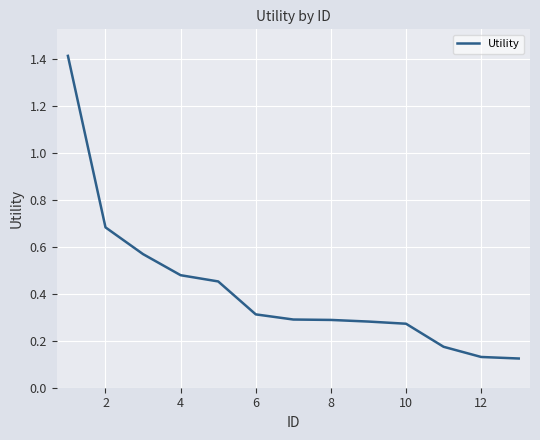

What is the difference between the maximum and minimum values?

1.3